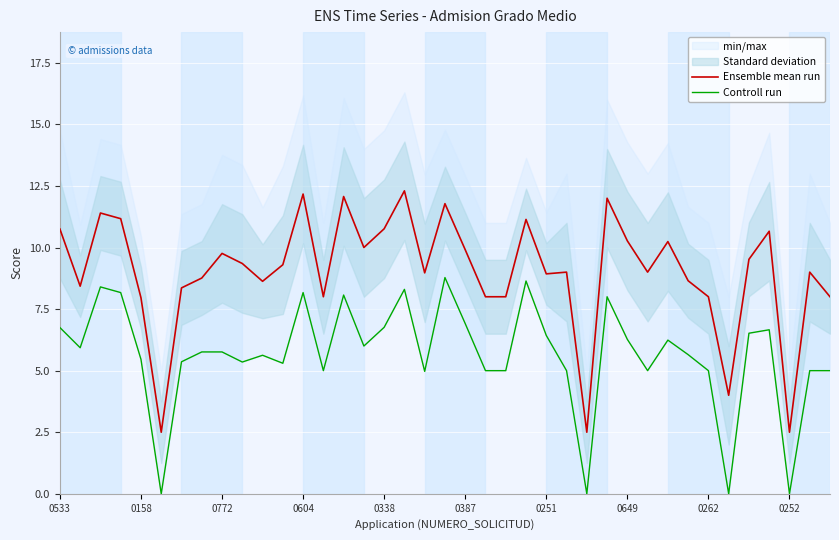

What is the minimum value for Ensemble mean run?

2.5